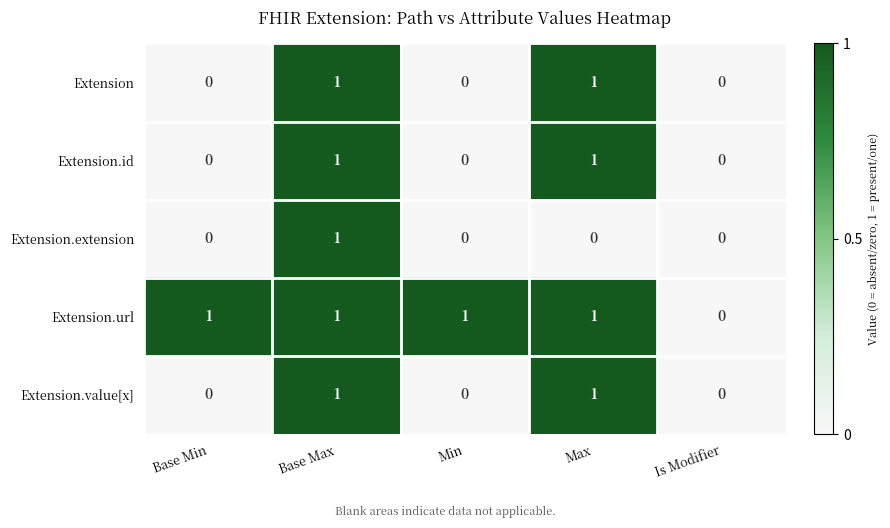

Which series changed the most between Base Min and Is Modifier?

Extension.url